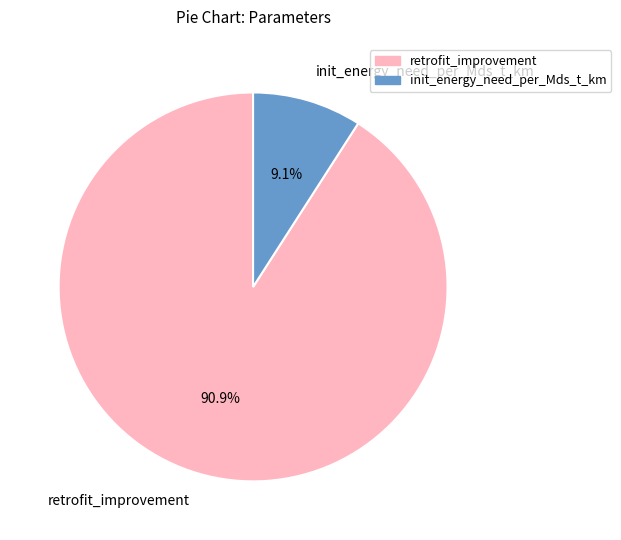

True or false: retrofit_improvement accounts for 91% of the total.

True